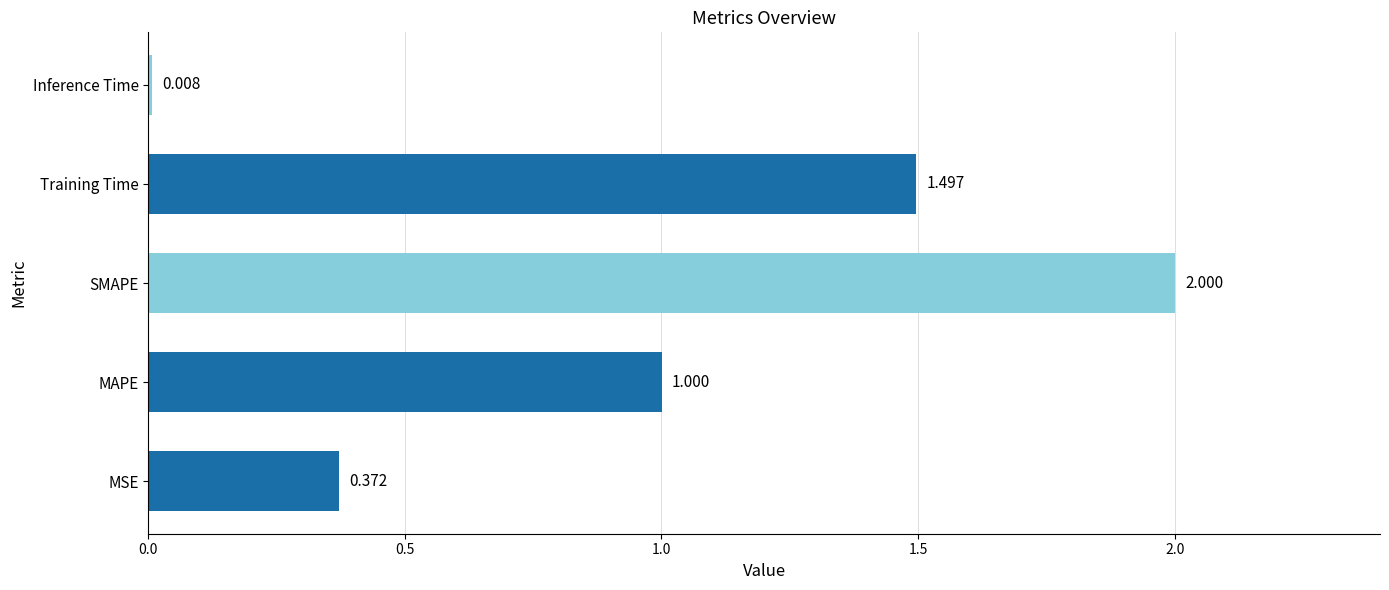

Which label corresponds to the largest value in the chart?

SMAPE